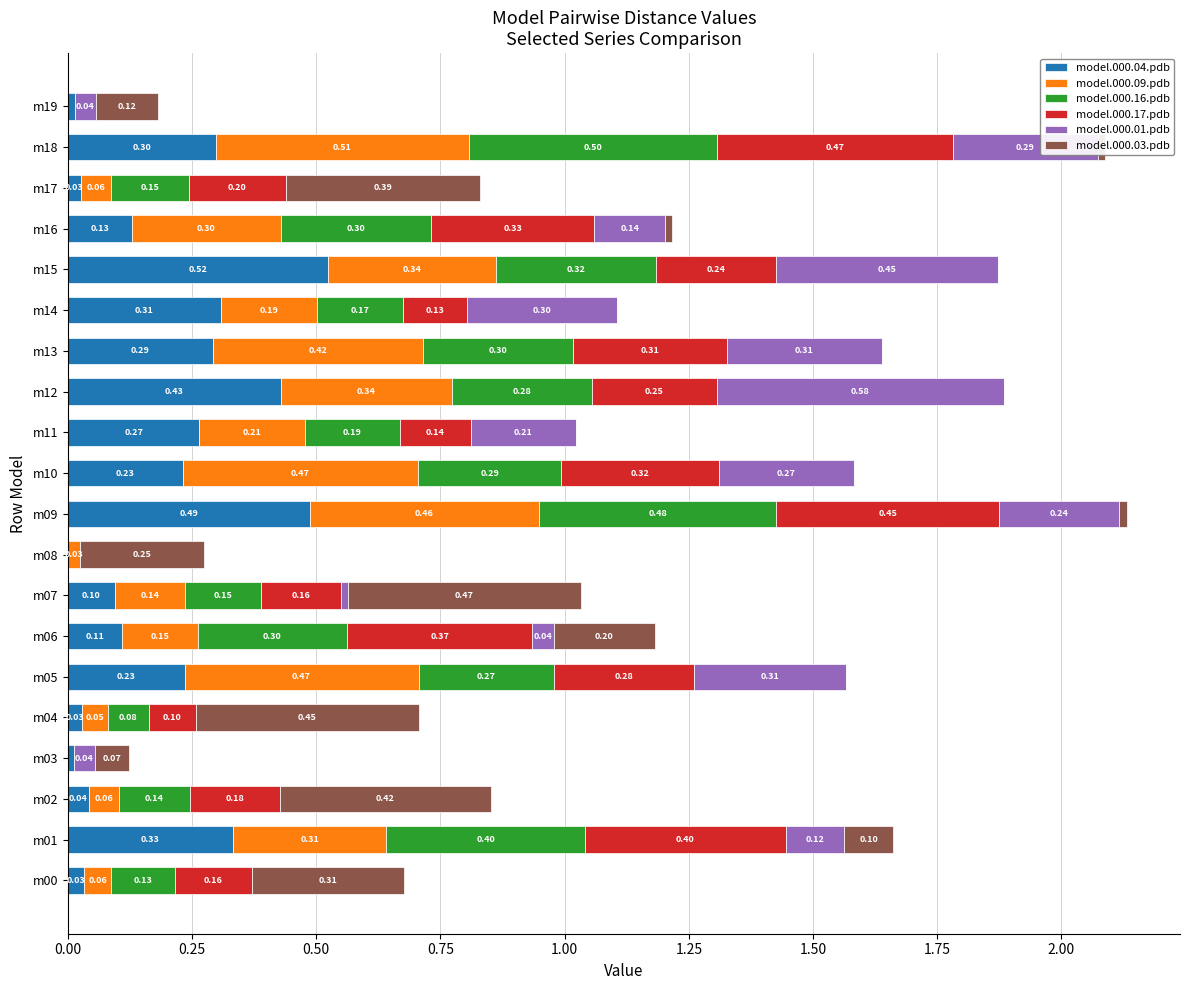

What is the total value across all series at m11?

1.0